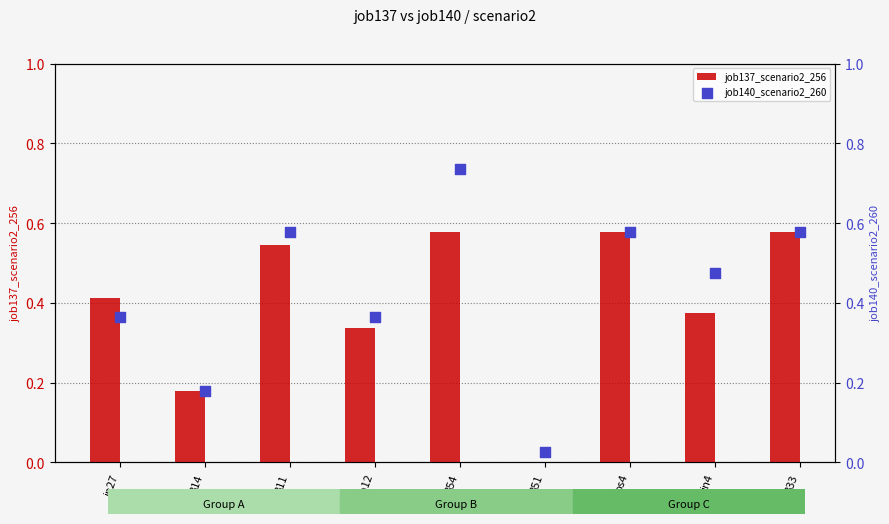

Is the value of job140_scenario2_260 at cn12 greater than the value of job137_scenario2_256 at B33?

No